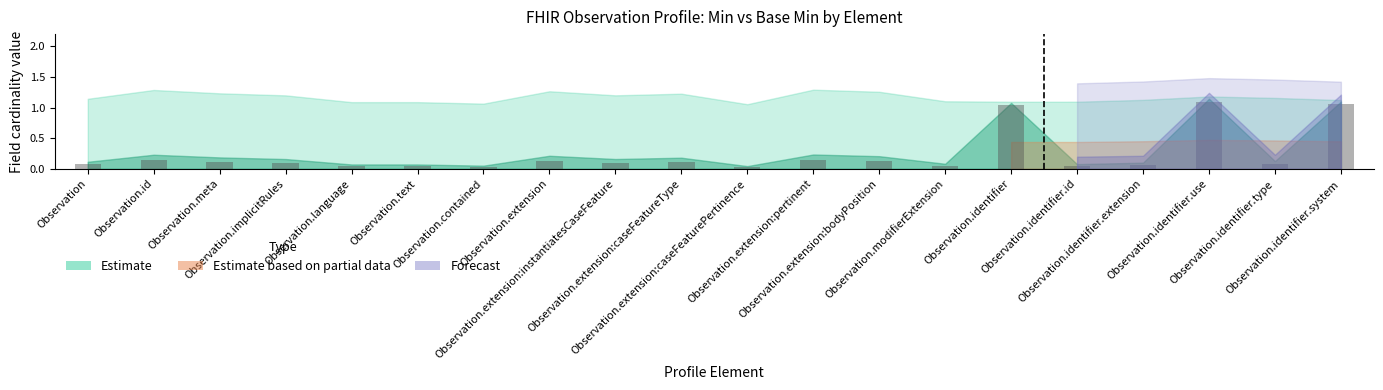

Does the chart contain stacked bars?

No